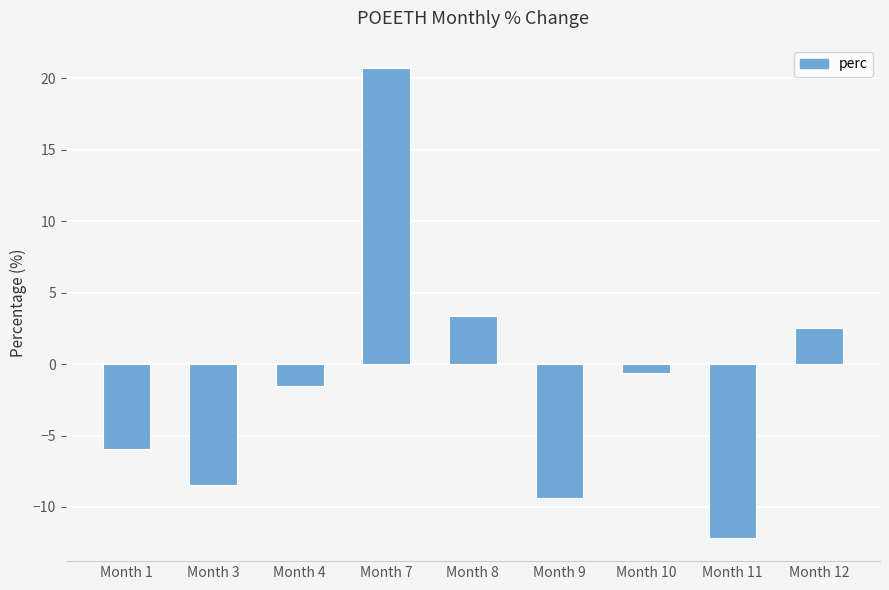

The chart shows a value of -0.7 at Month 10. True or false?

True